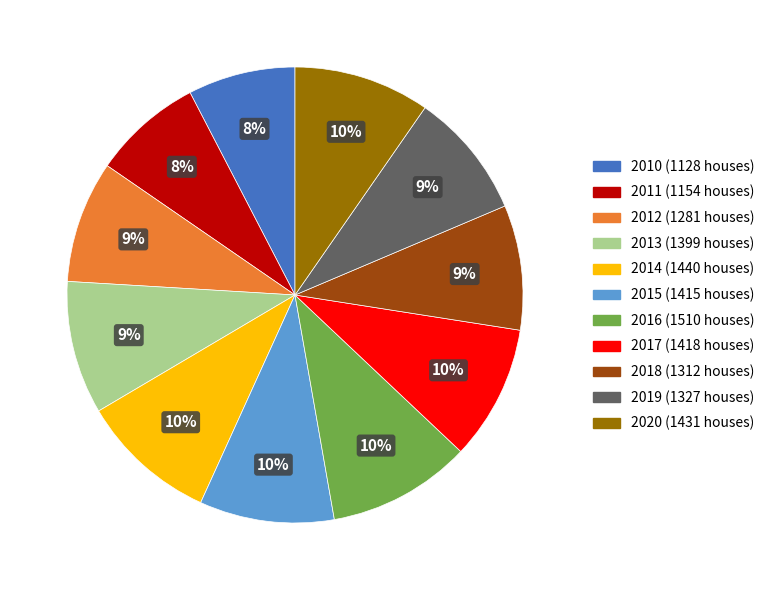

To the nearest percent, what portion does 2018 represent?

9%